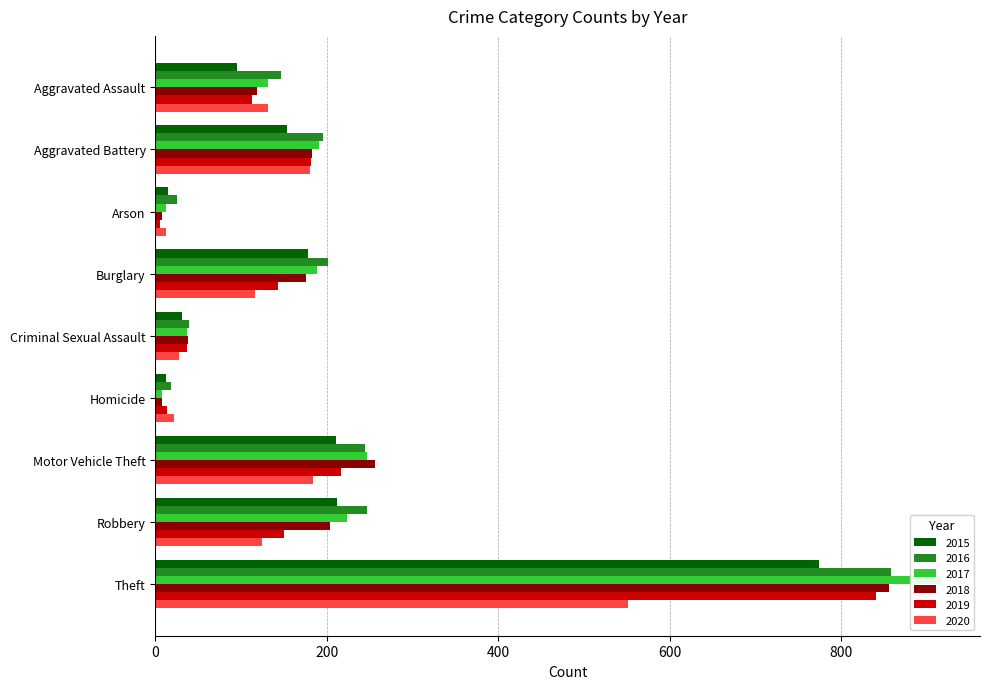

How many distinct data groups are displayed?

6